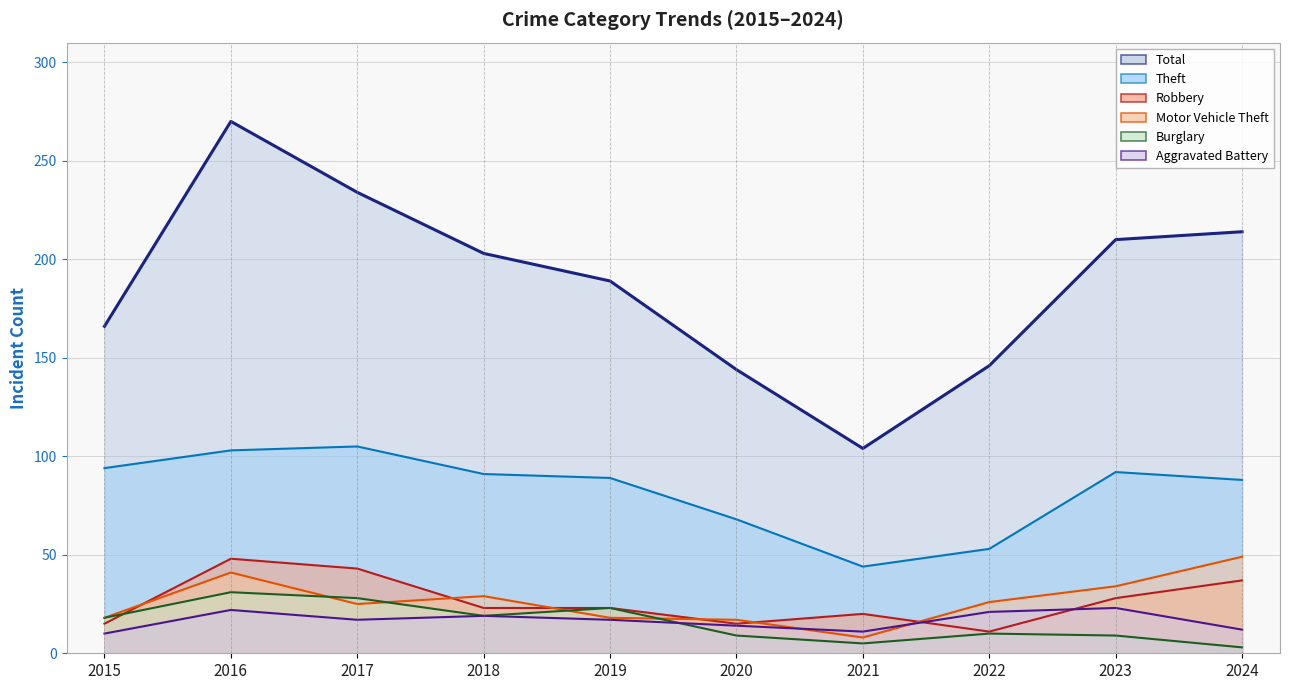

What are all the series names shown in the legend?

Total (line), Theft (line), Robbery (line), Motor Vehicle Theft (line), Burglary (line), Aggravated Battery (line)